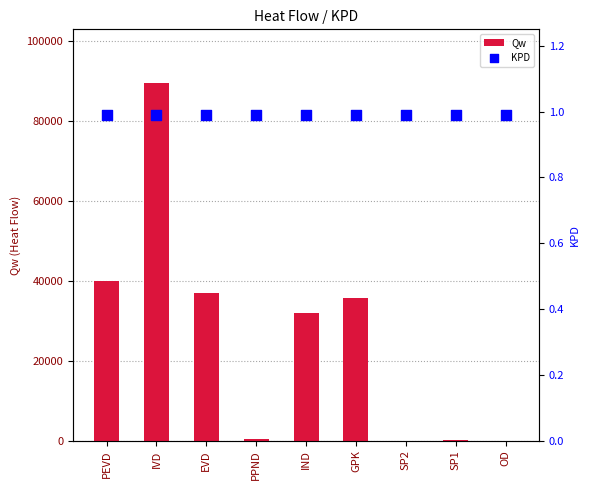

Is the value of KPD at PEVD greater than the value of Qw at EVD?

No